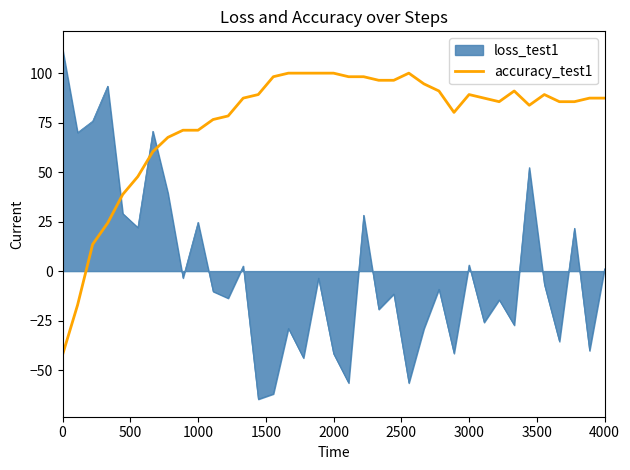

After their last crossing, which series has the higher values: accuracy_test1 or loss_test1?

accuracy_test1